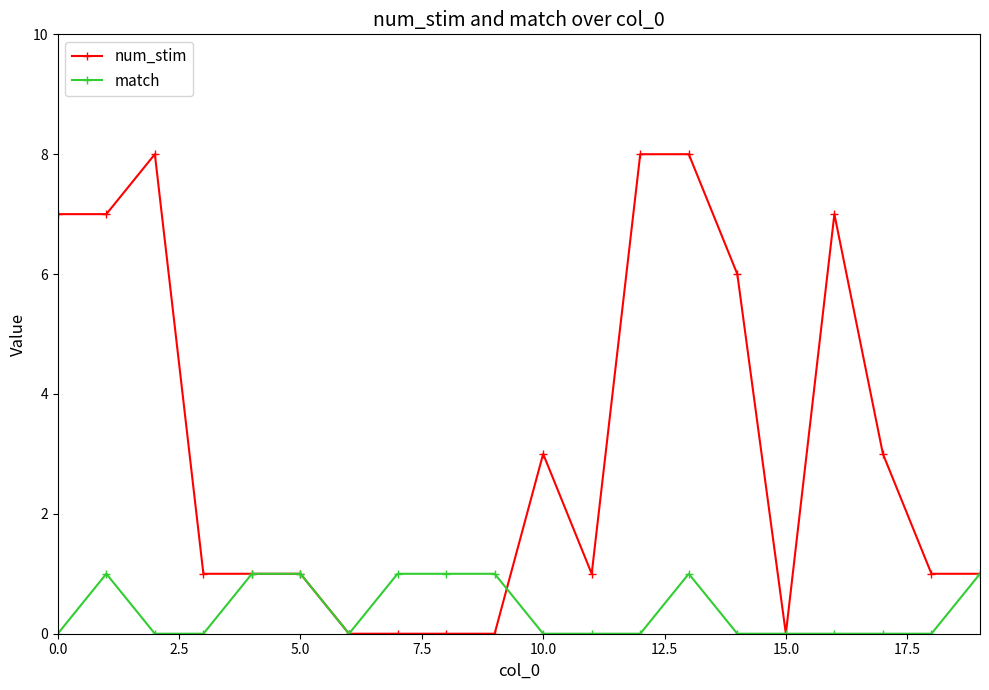

What are all the series names shown in the legend?

num_stim, match